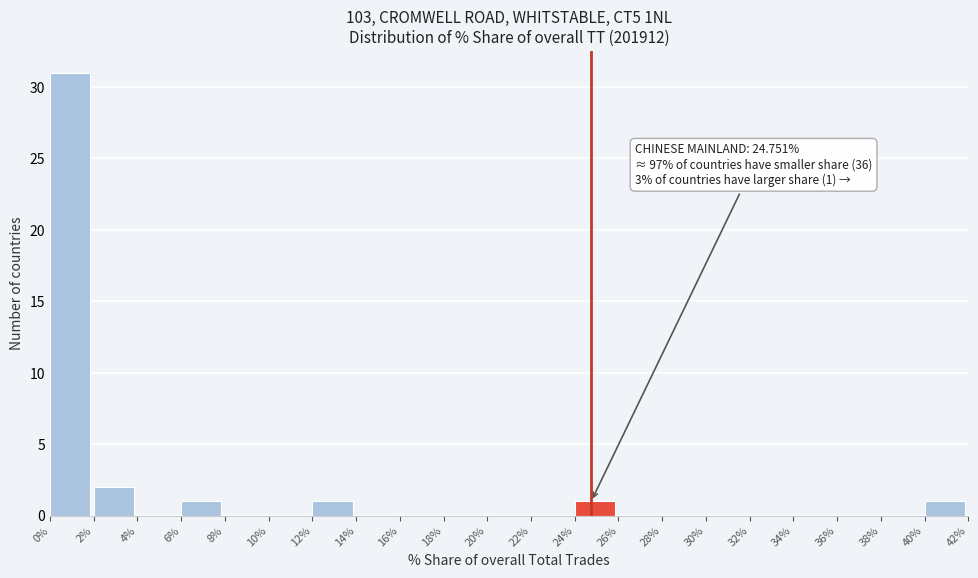

Over which range of the x-axis is the bar tallest?

0% to 2%